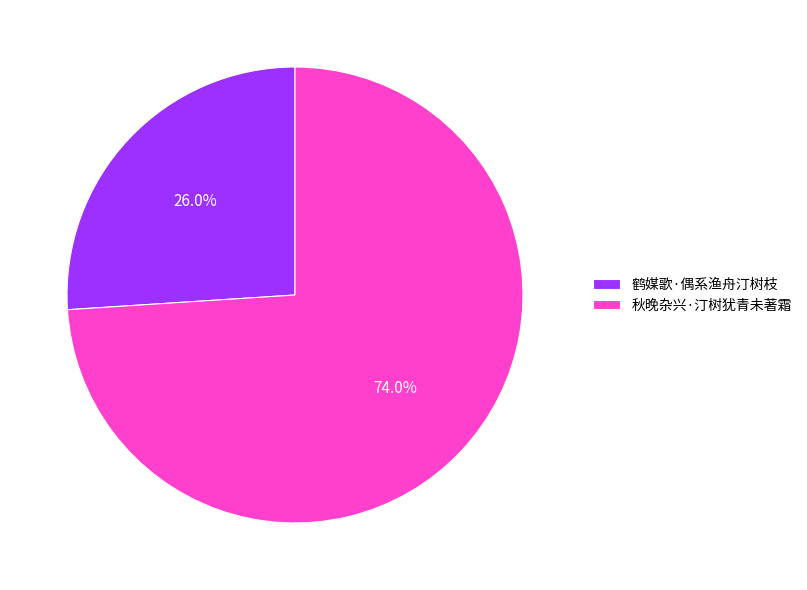

How many segments does this pie chart have?

2